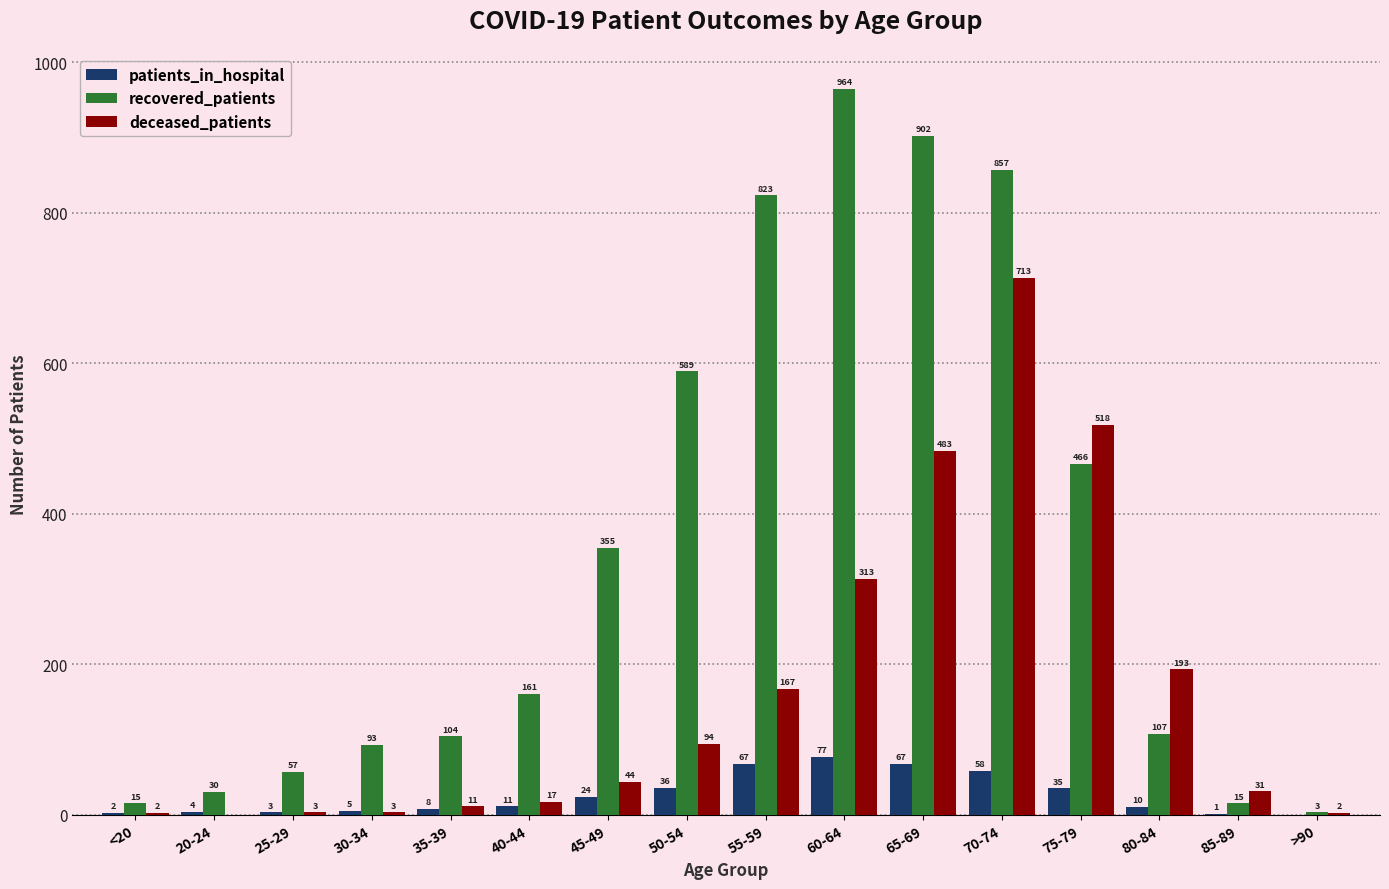

What is the sum of the recovered_patients values at 55-59 and 60-64?

1787